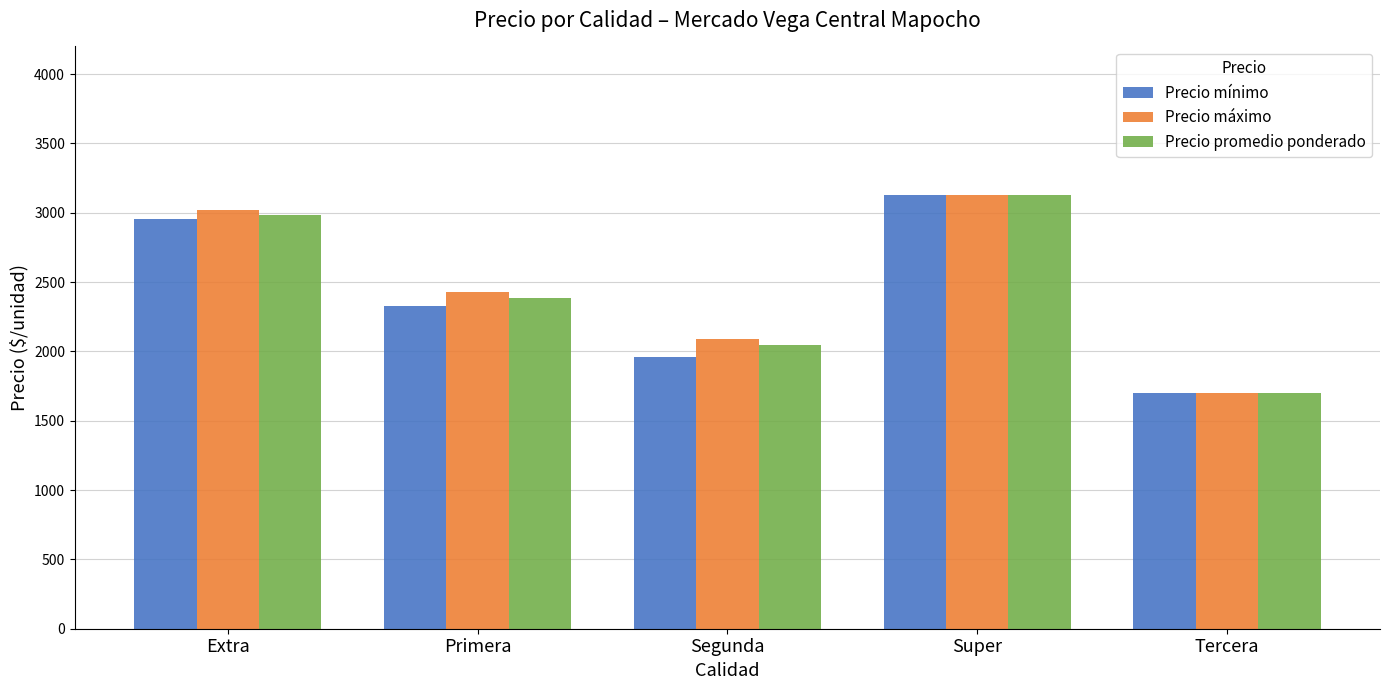

What is the spread (max minus min) of values at Segunda?

126.7